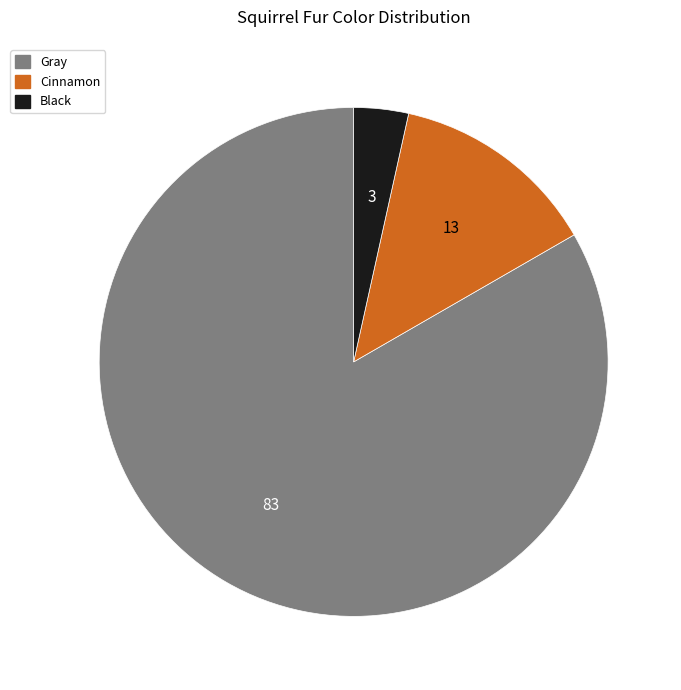

Is the sum of Gray and Cinnamon greater than half?

Yes